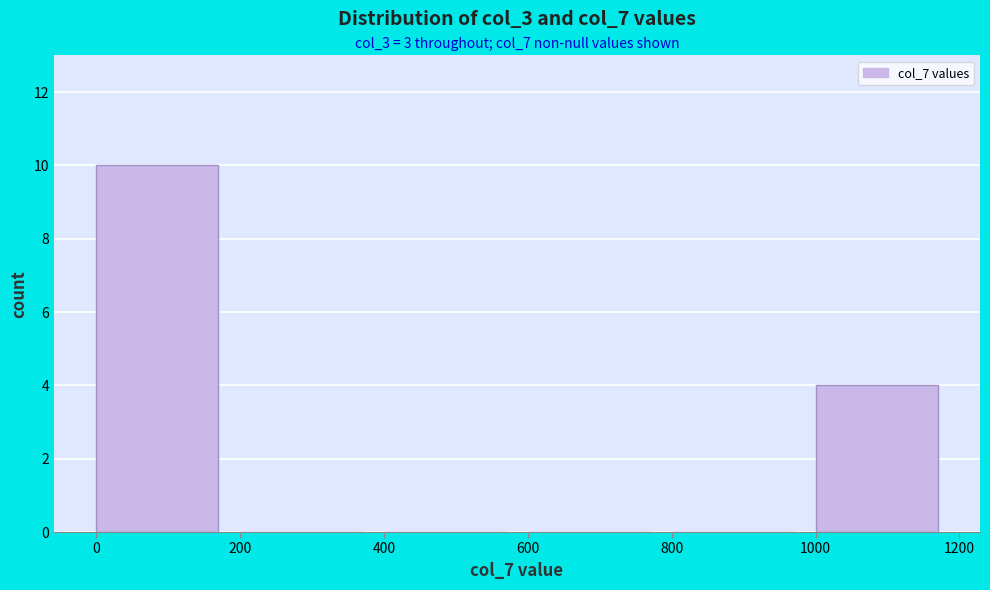

Which range on the x-axis has the tallest bar?

0 to 200